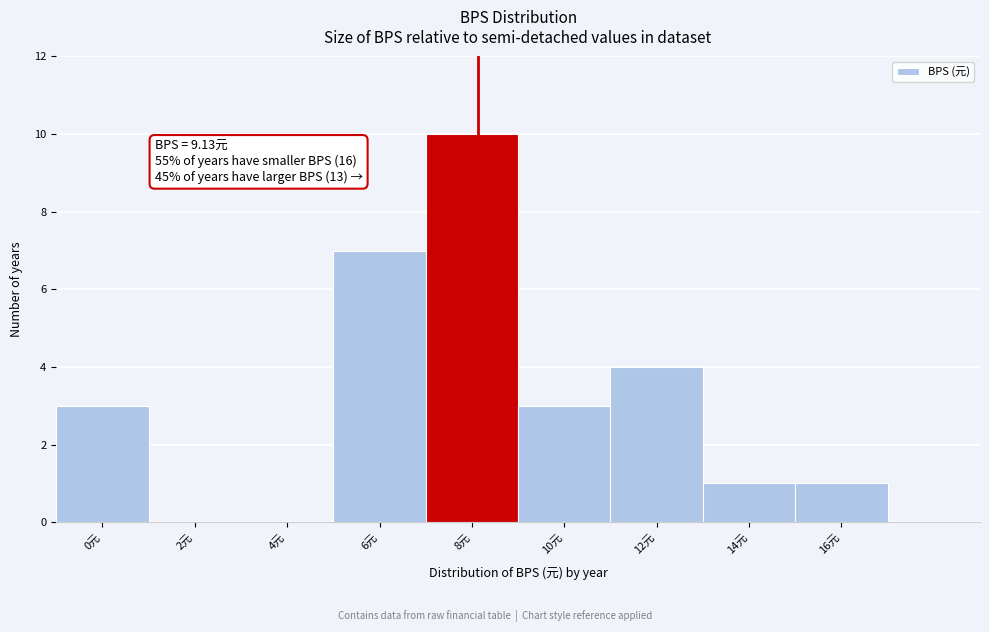

Reading left to right, extract all data points from this chart.

0元=3	2元=0	4元=0	6元=7	8元=10	10元=3	12元=4	14元=1	16元=1